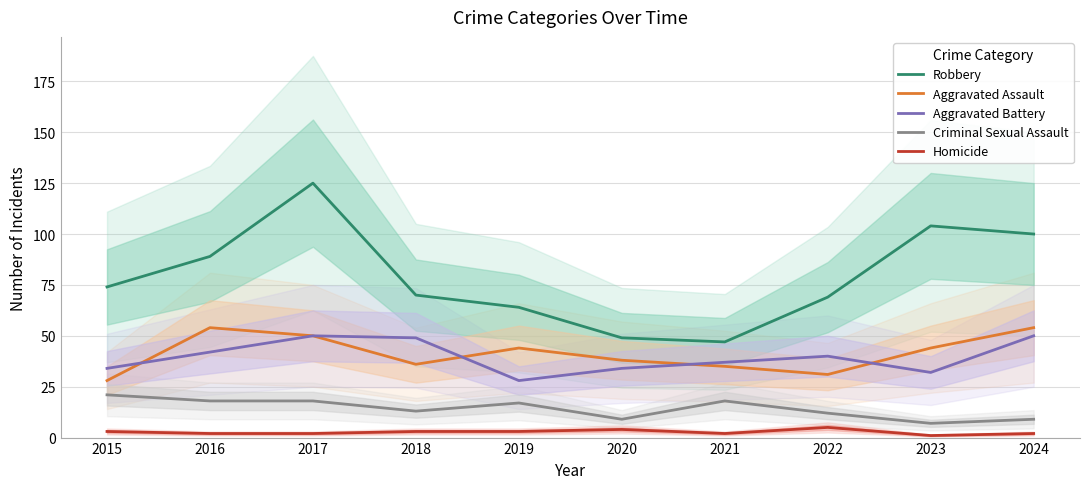

At how many categories does at least one series exceed 19?

10